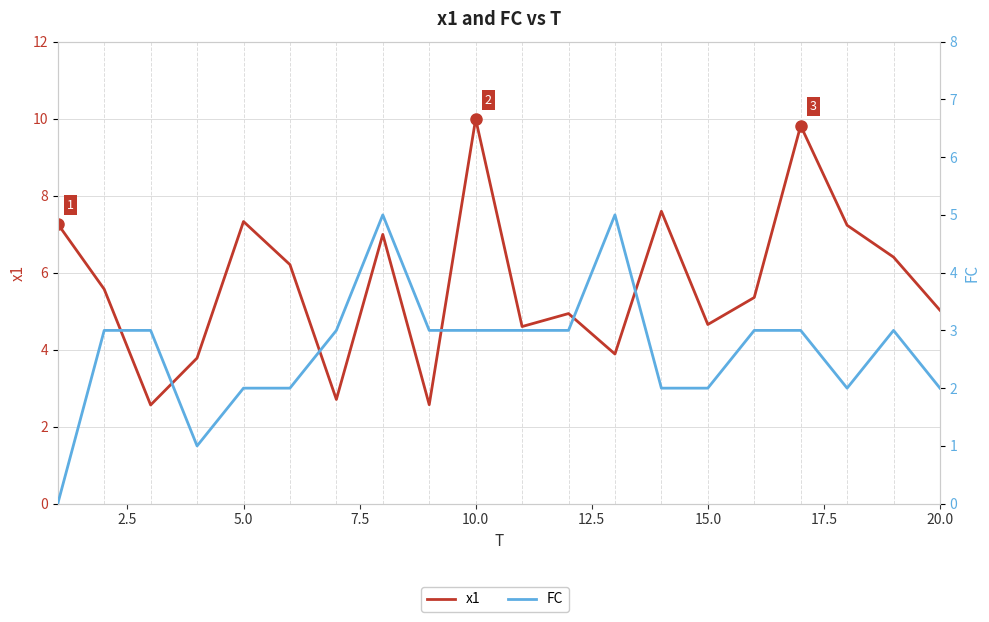

The value of FC at 15.0 is 2.0. True or false?

True